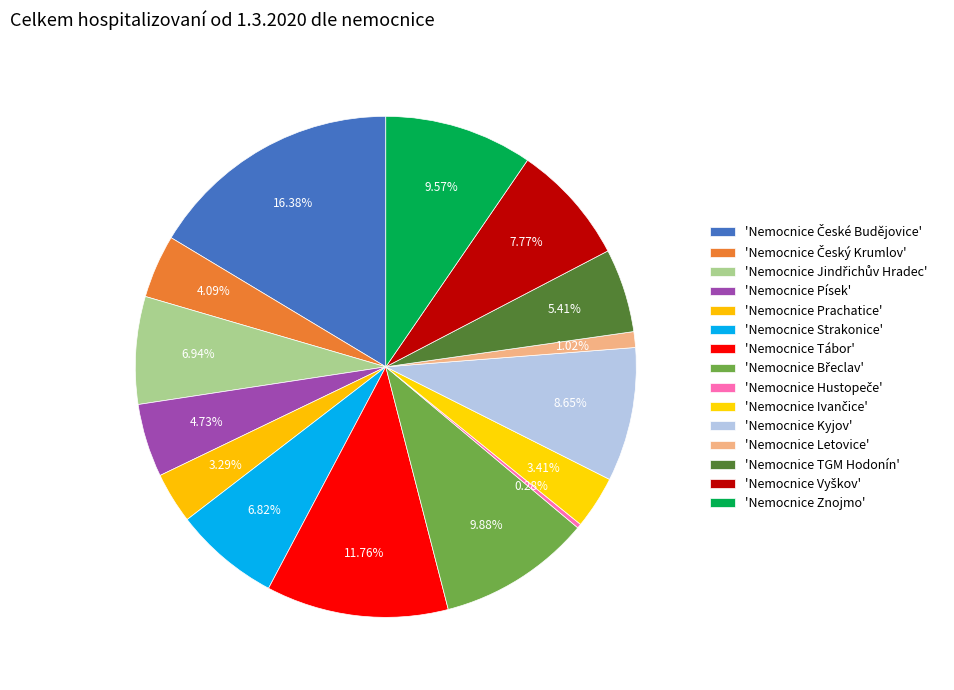

Rank the categories by value from lowest to highest.

Nemocnice Hustopeče, Nemocnice Letovice, Nemocnice Prachatice, Nemocnice Ivančice, Nemocnice Český Krumlov, Nemocnice Písek, Nemocnice TGM Hodonín, Nemocnice Strakonice, Nemocnice Jindřichův Hradec, Nemocnice Vyškov, Nemocnice Kyjov, Nemocnice Znojmo, Nemocnice Břeclav, Nemocnice Tábor, Nemocnice České Budějovice